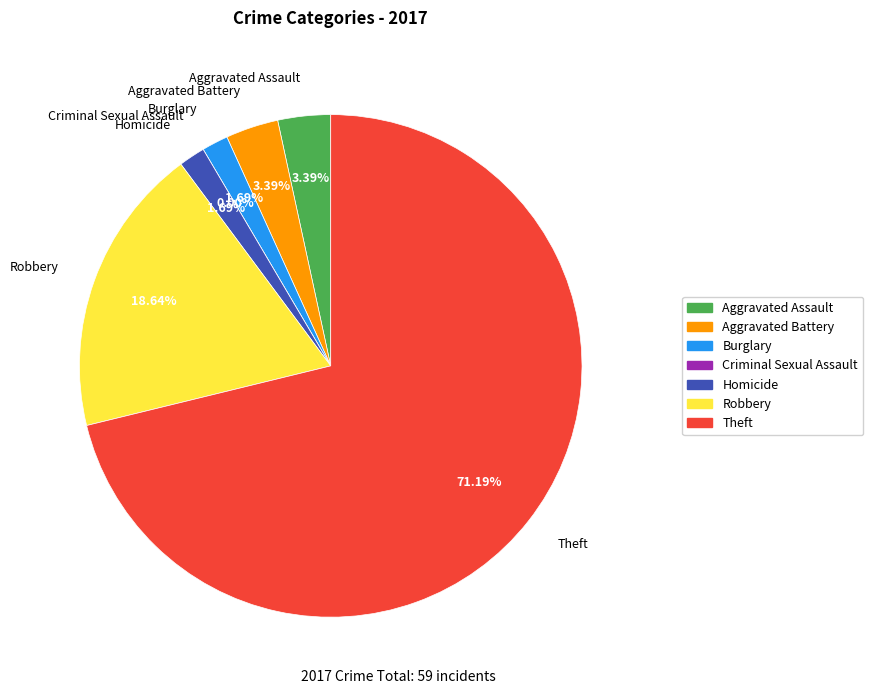

Do Aggravated Assault and Aggravated Battery together represent more than half of the pie?

No